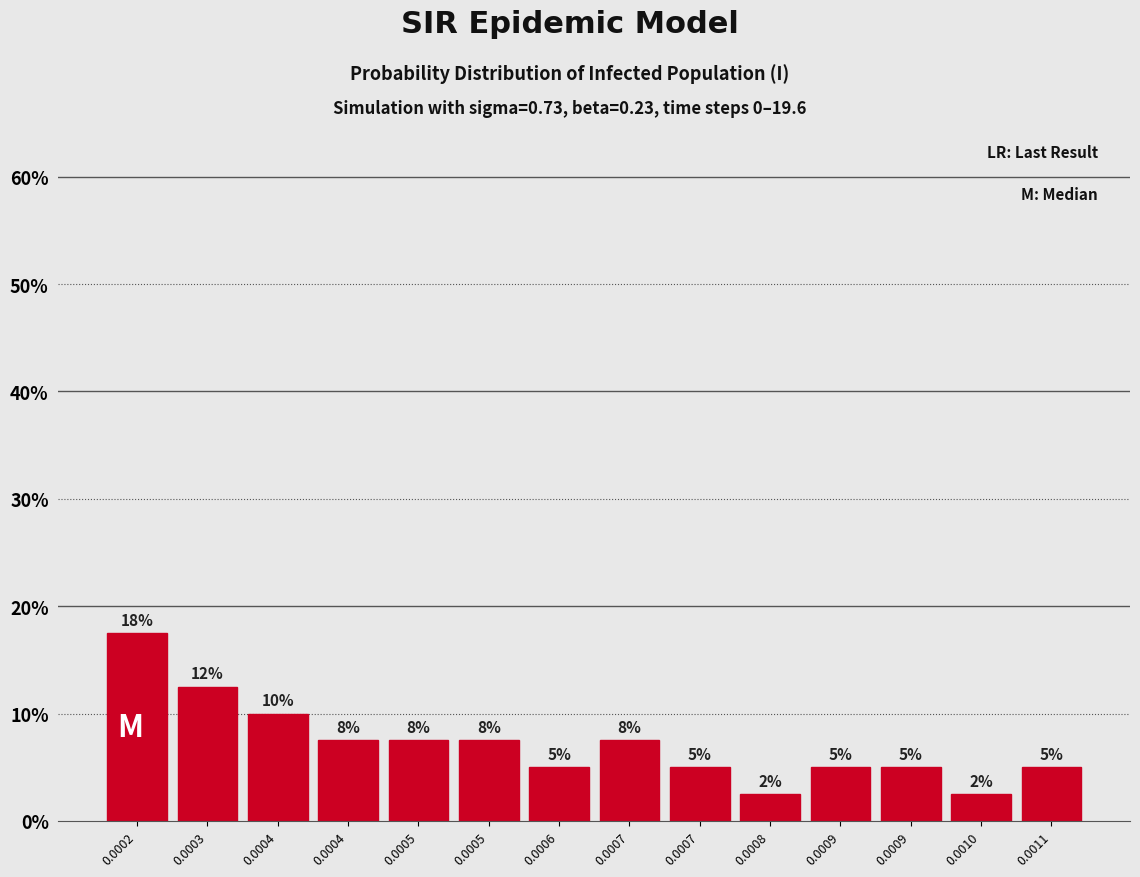

Does the chart contain any negative values?

No